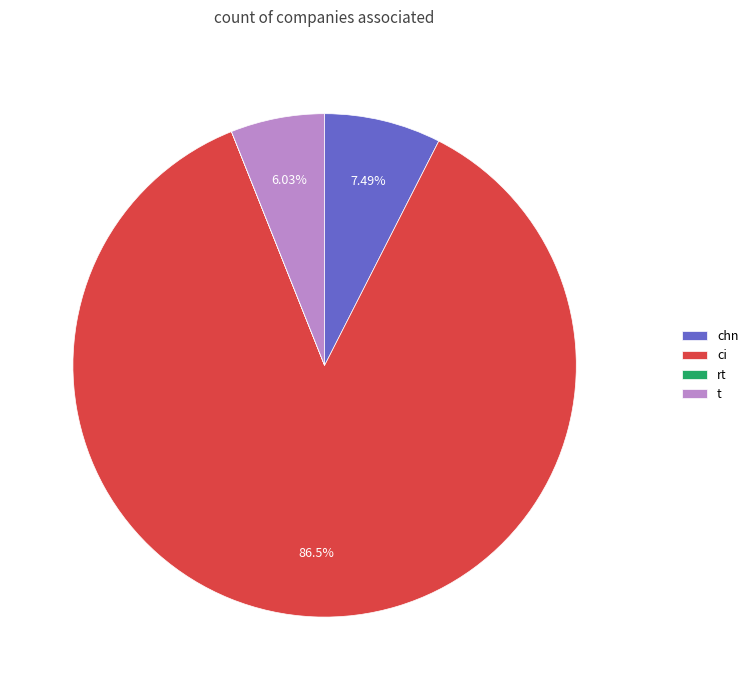

To the nearest percent, what is the difference between the chn and ci slice percentages?

79%